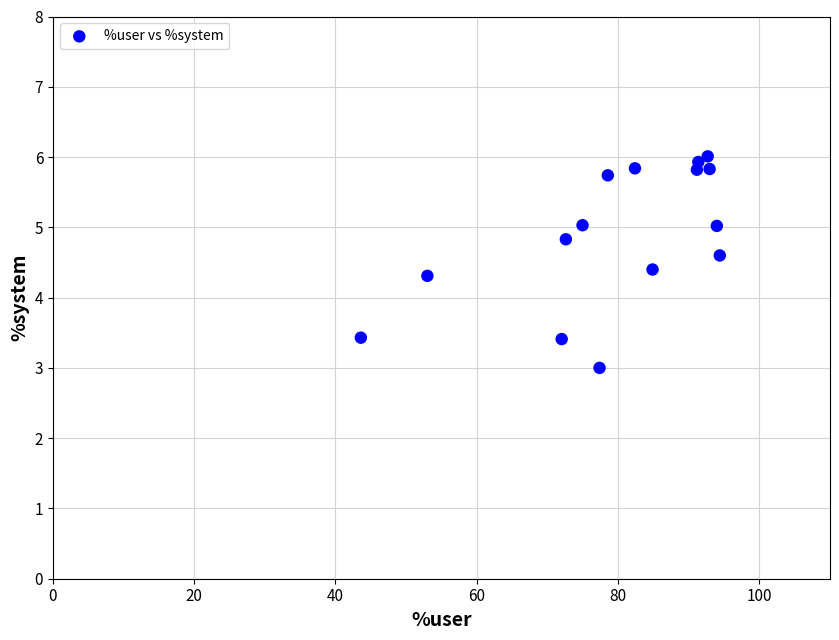

What is the range of X values (max minus min)?

50.8